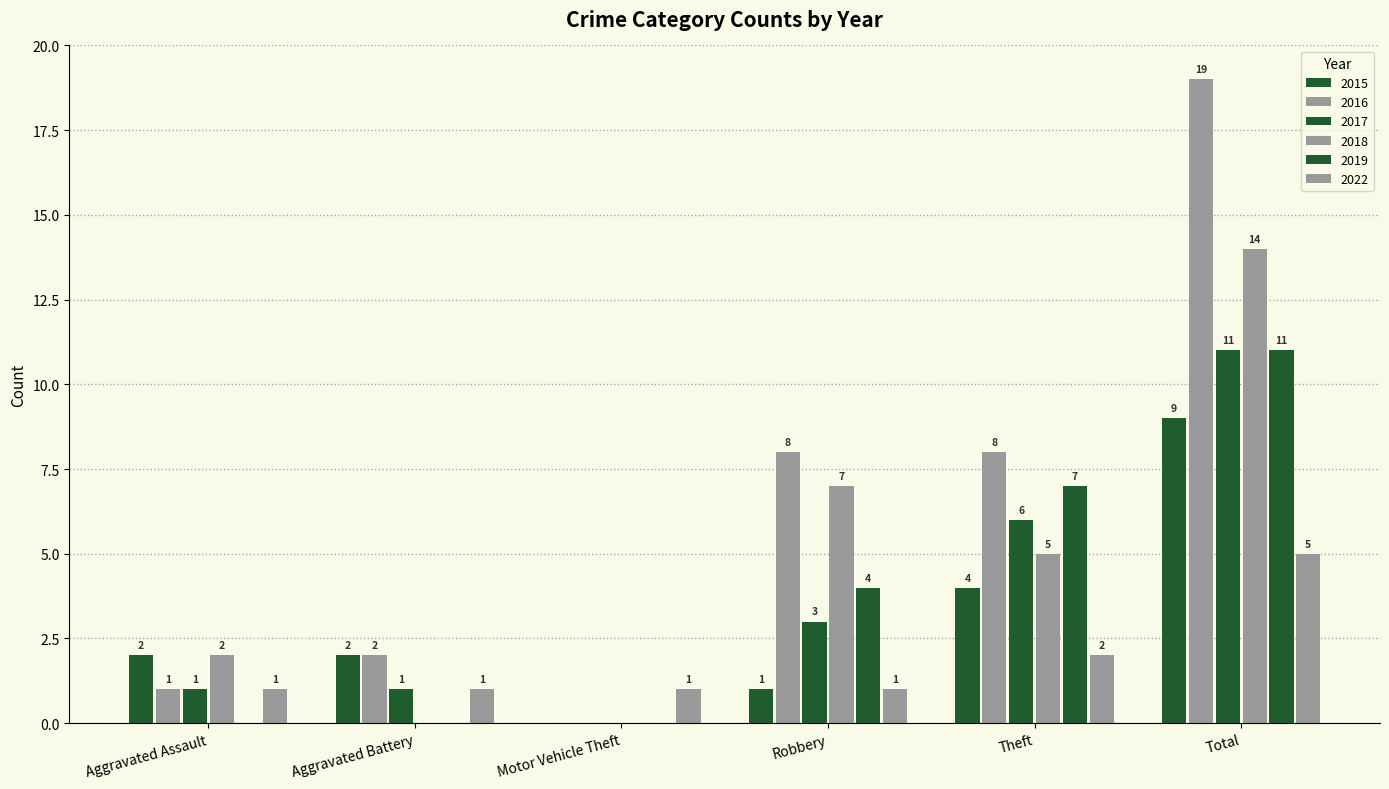

Reading right to left, transcribe all the data shown in this chart.

2015: 9	4	1	0	2	2
2016: 19	8	8	0	2	1
2017: 11	6	3	0	1	1
2018: 14	5	7	0	0	2
2019: 11	7	4	0	0	0
2022: 5	2	1	1	1	1